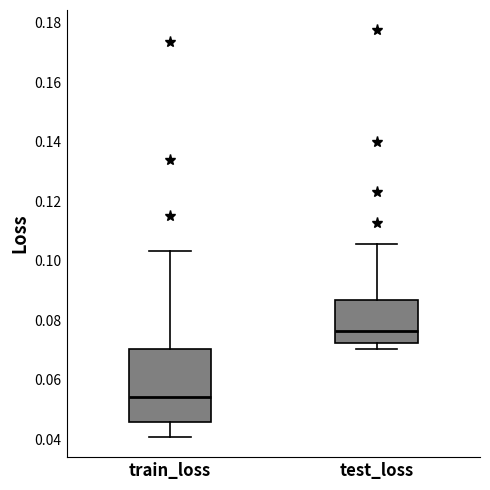

Which box is the tallest, from its lower edge to its upper edge?

train_loss